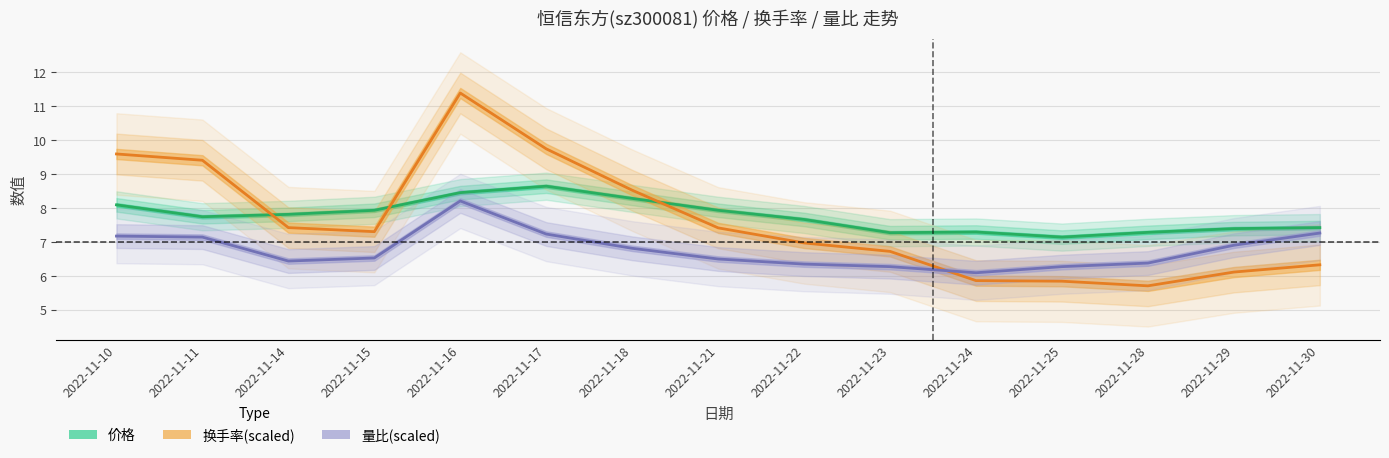

Is it true that 换手率 equals 11.4 at 2022-11-16?

True